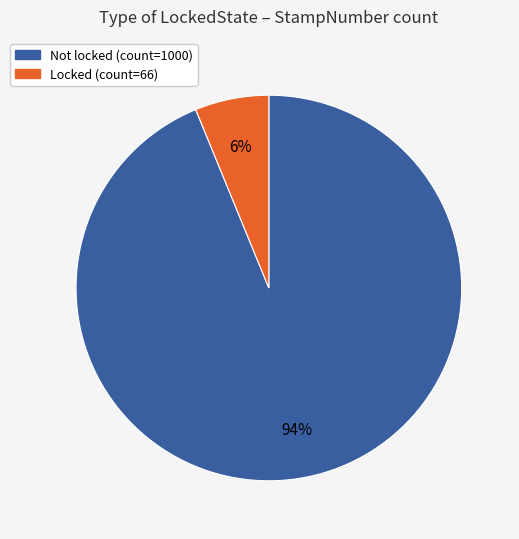

What is the largest slice in the pie chart?

Not